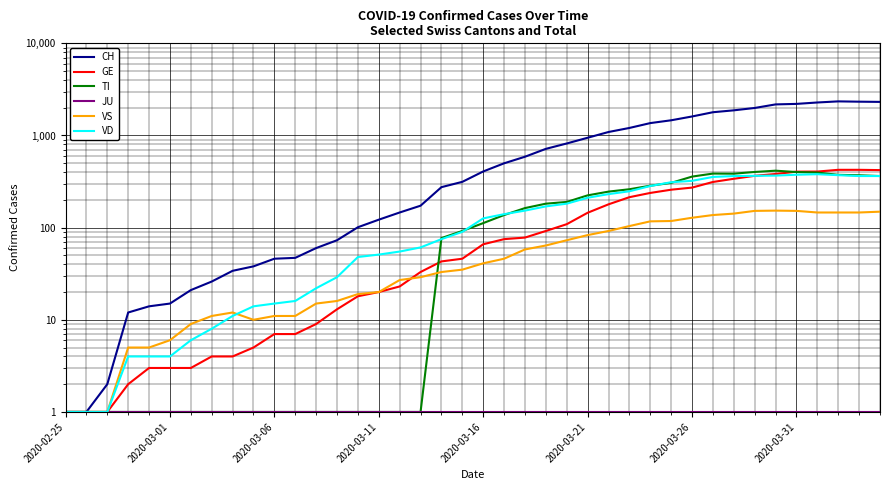

What is the difference between the TI values at 2020-03-01 and 27?

260